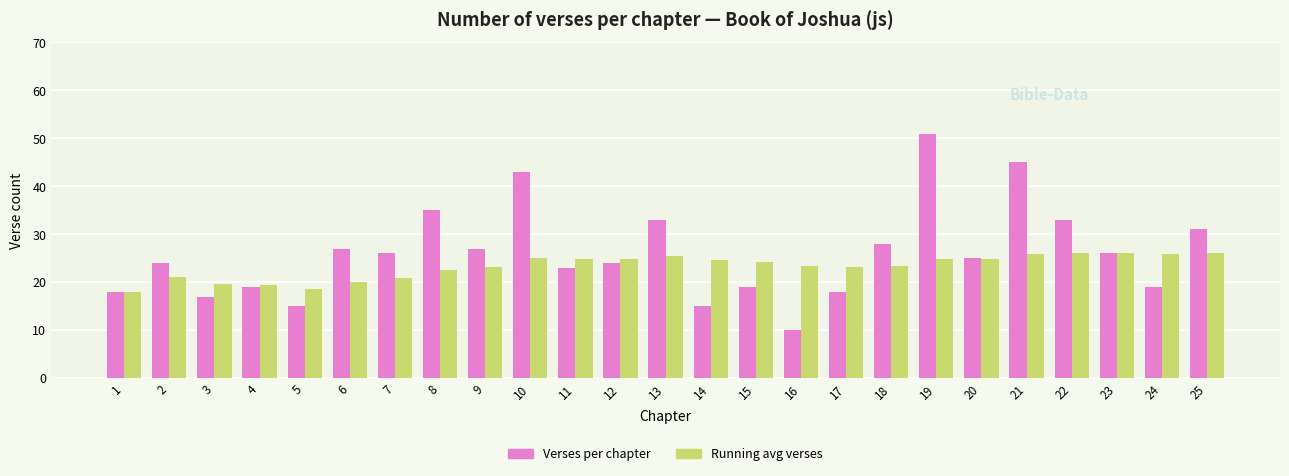

What is the spread (max minus min) of values at 3?

2.7